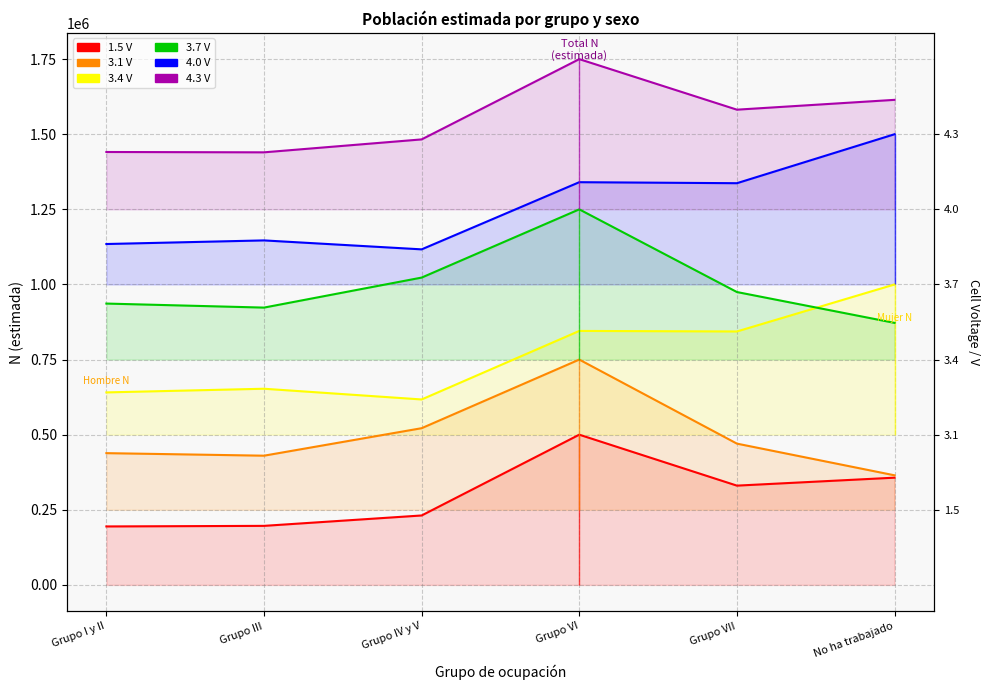

Which series has the largest range (max minus min)?

3.1 V